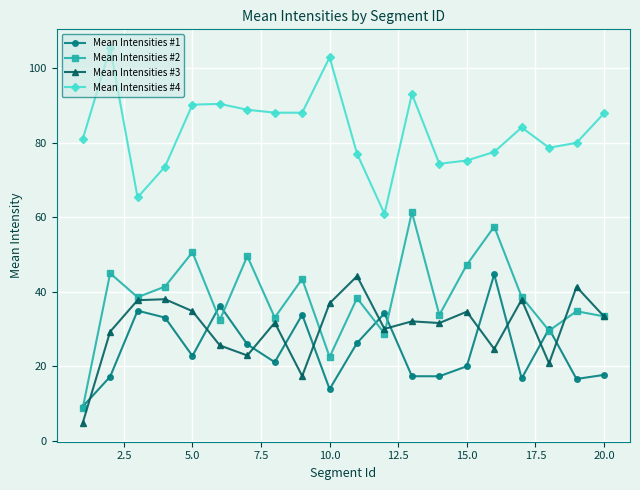

How many distinct data groups are displayed?

4